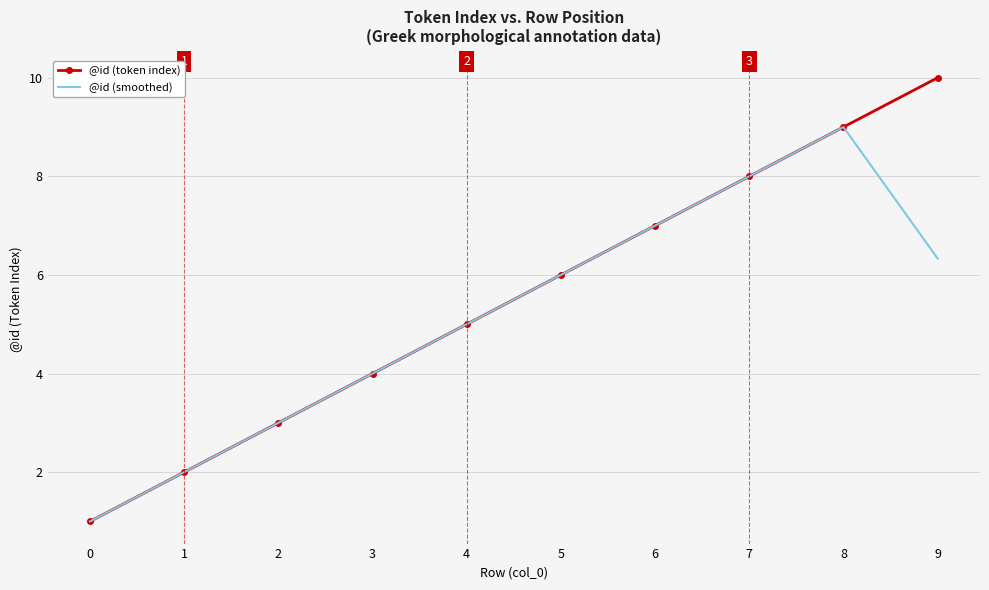

What is the approximate value of @id (smoothed) at 5?

6.0